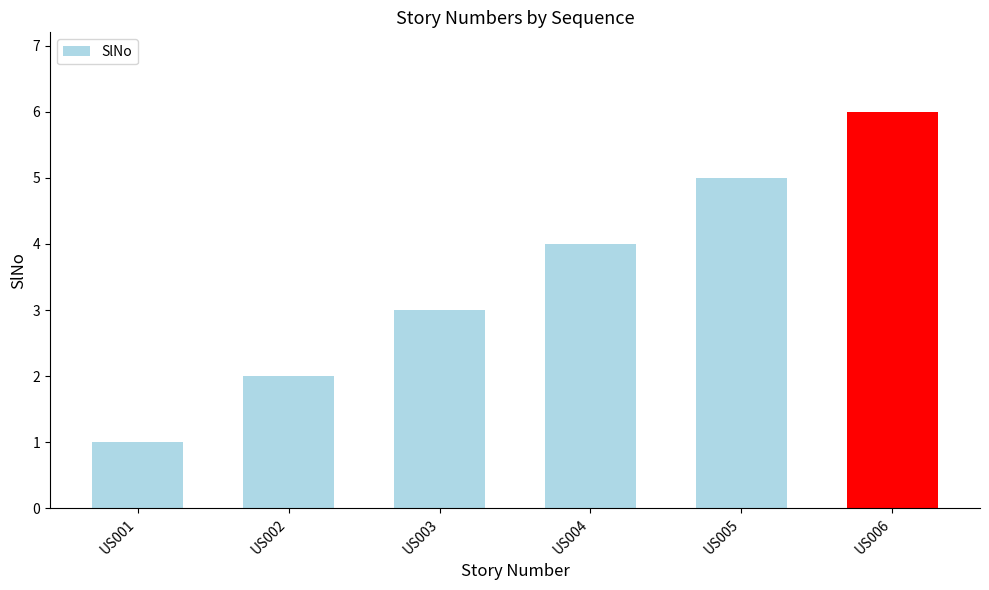

Reading right to left, what are all the values shown in this chart?

6	5	4	3	2	1